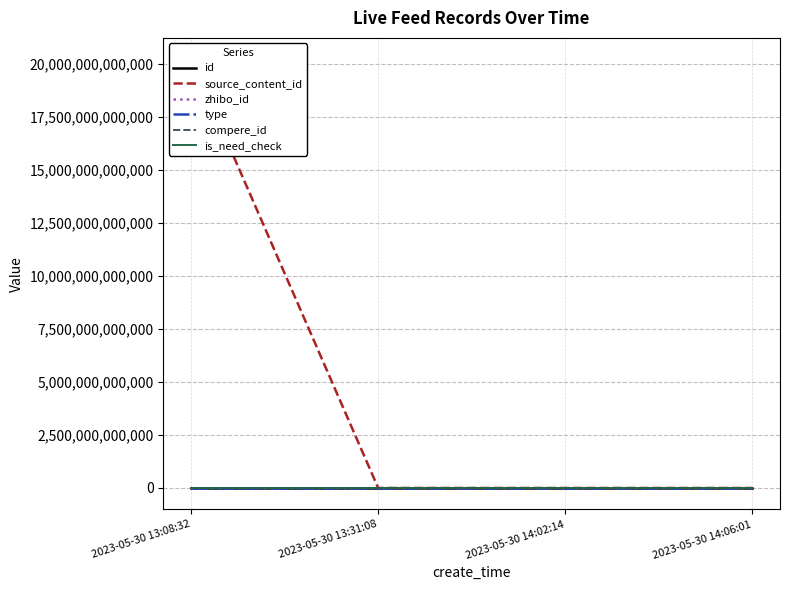

How many positive values does the source_content_id series have?

1